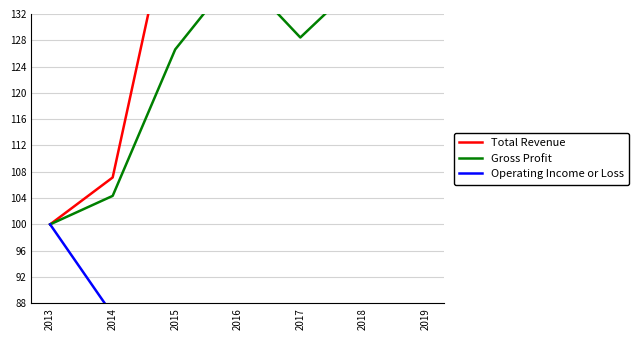

What is the minimum value shown in the chart?

-83.2